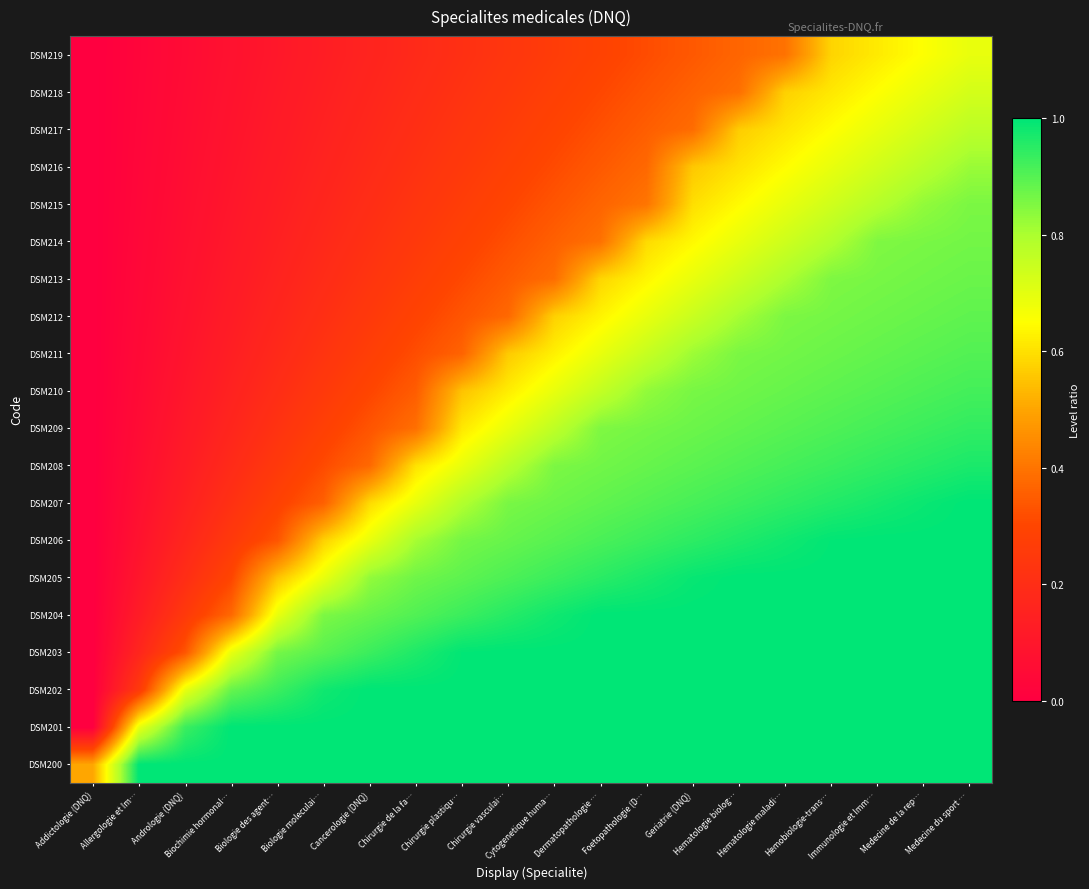

At Foetopathologie (D…, list the series in order from largest to smallest.

DSM200, DSM201, DSM202, DSM203, DSM204, DSM205, DSM206, DSM207, DSM208, DSM209, DSM210, DSM211, DSM212, DSM213, DSM214, DSM215, DSM216, DSM217, DSM218, DSM219